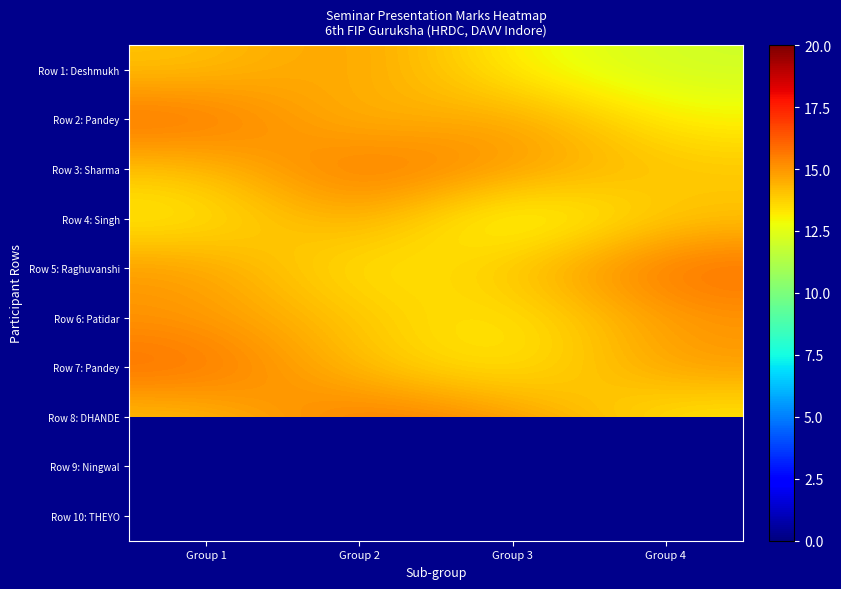

At how many categories does at least one series exceed 15?

4